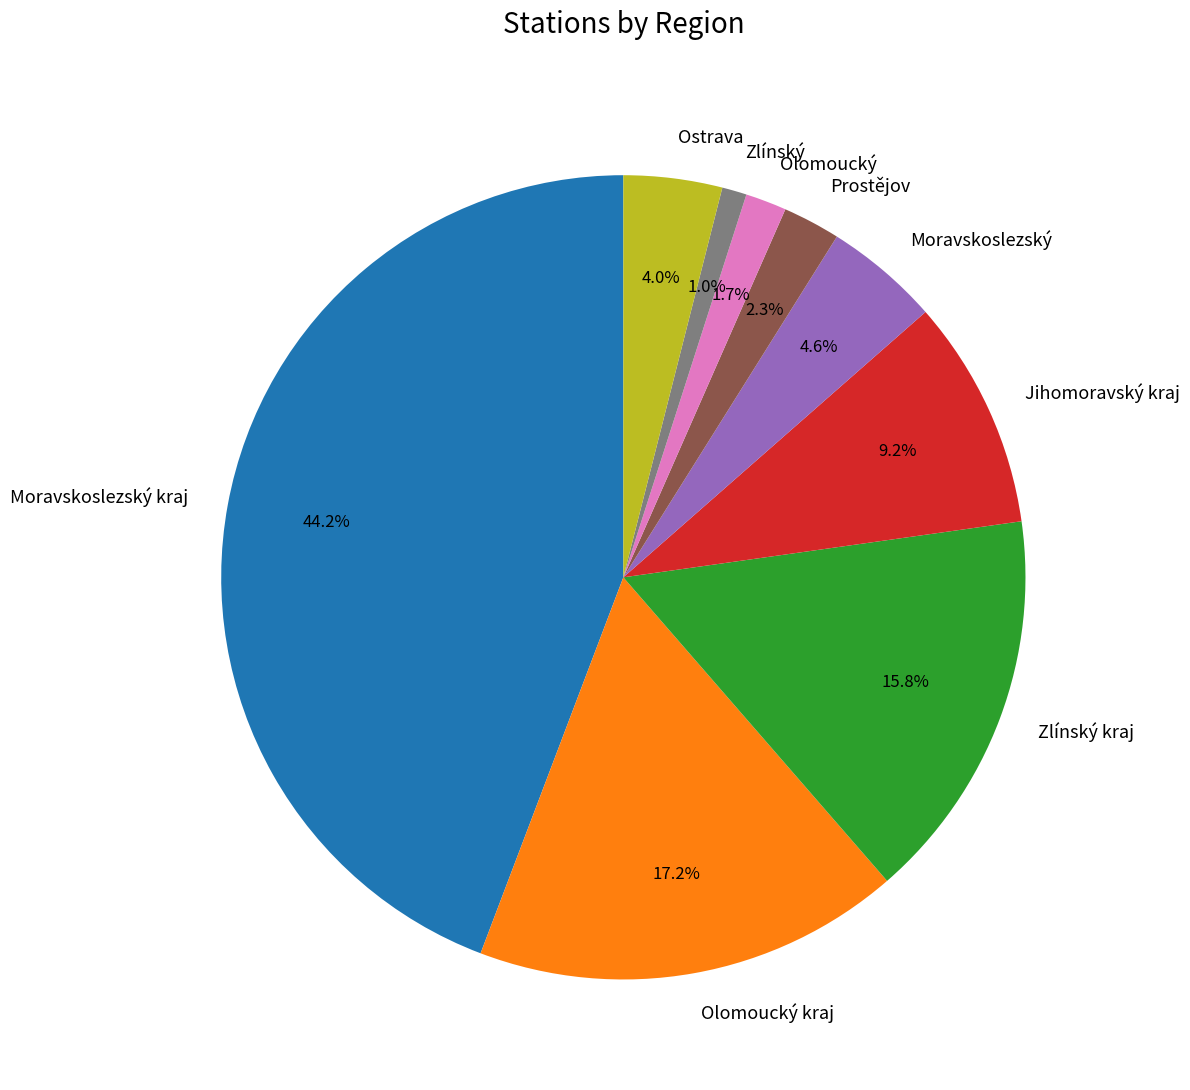

Is the sum of Zlínský and Olomoucký greater than half?

No